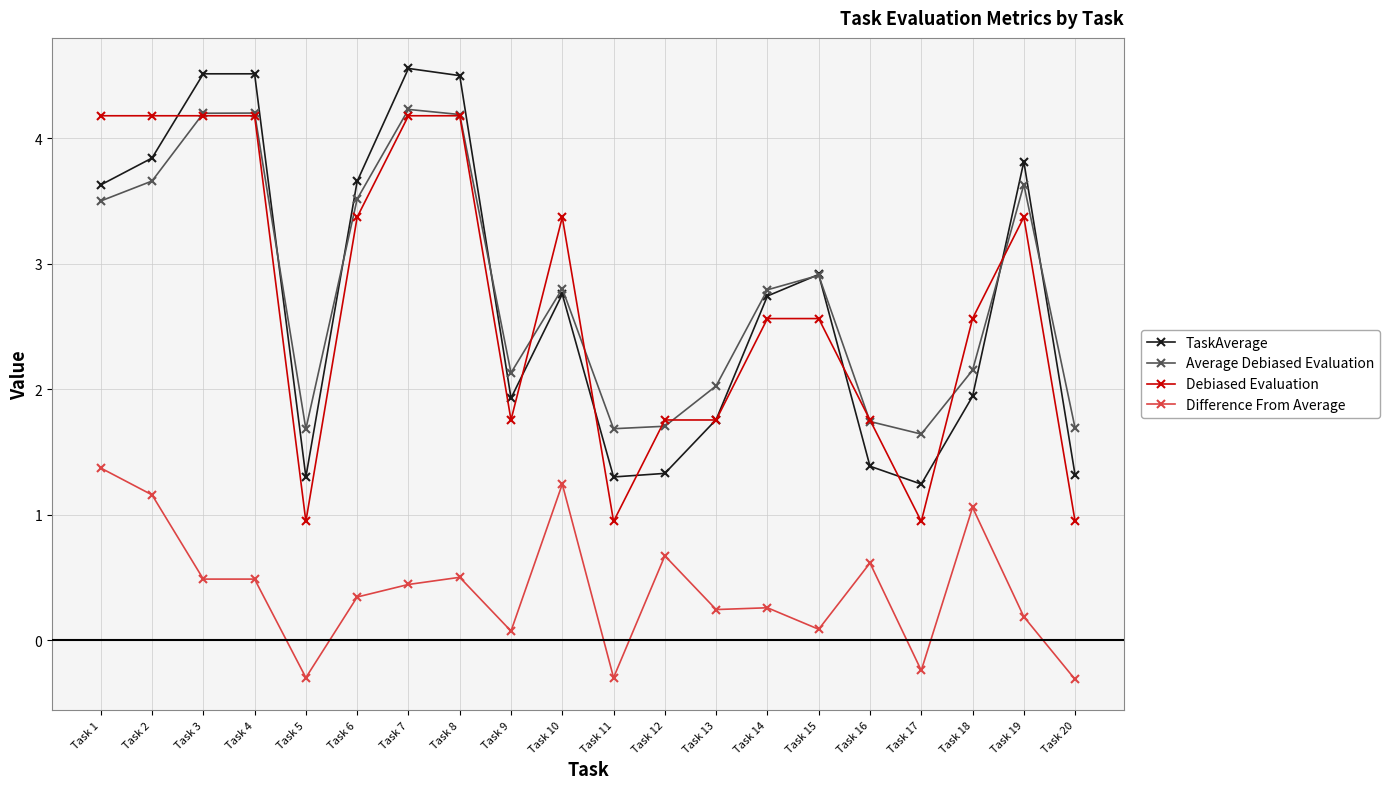

What is the value of the Average Debiased Evaluation point at the 9th from the left?

2.1